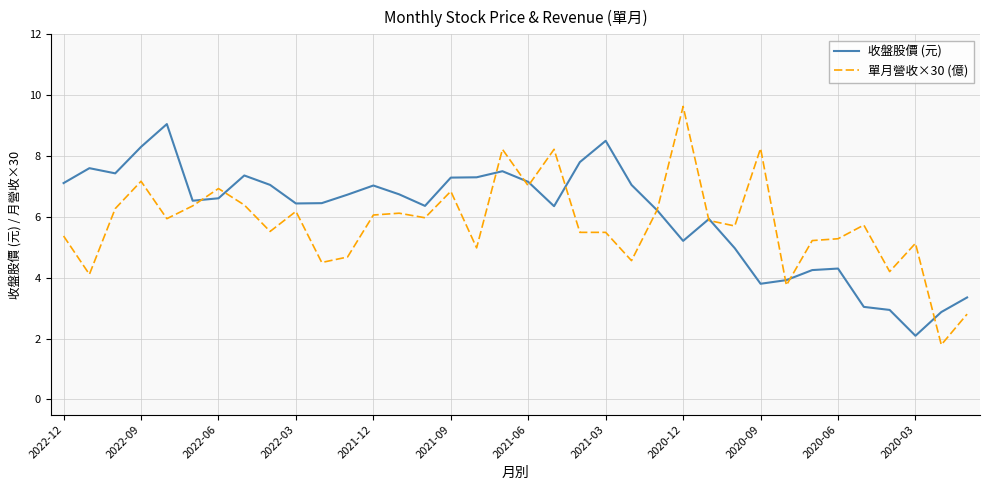

Which series ends up on top after the final intersection of 收盤股價 (元) and 單月營收×30 (億)?

收盤股價 (元)